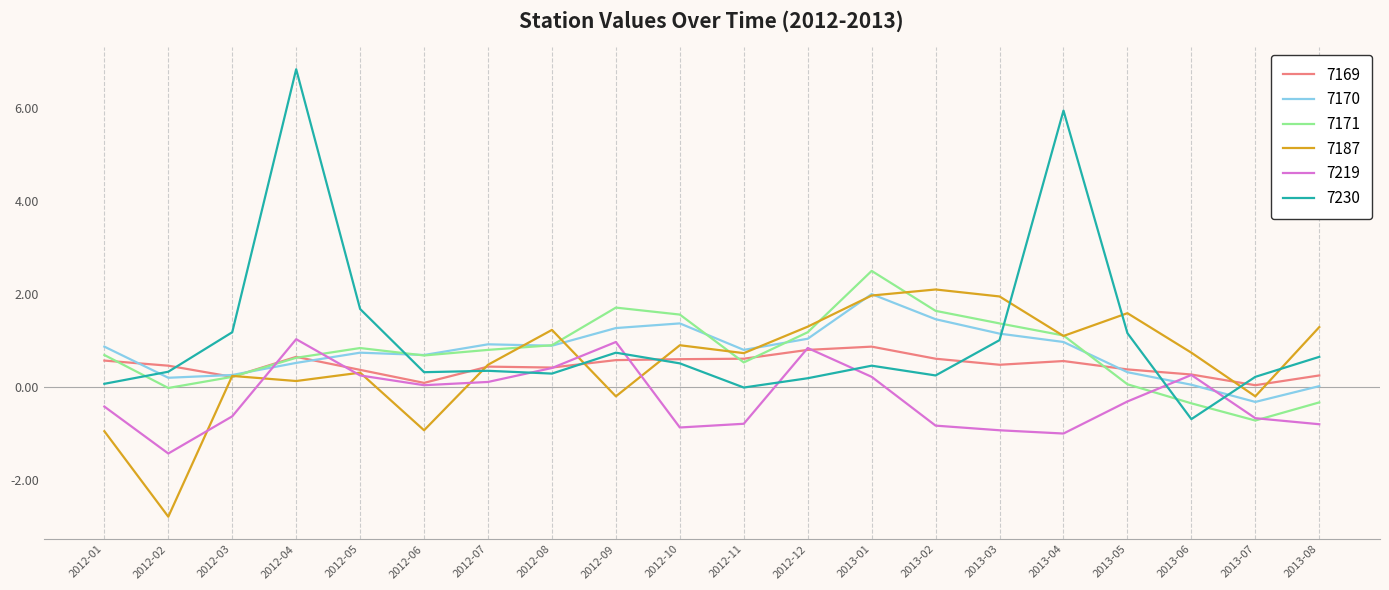

Which series ends up on top after the final intersection of 7171 and 7230?

7230